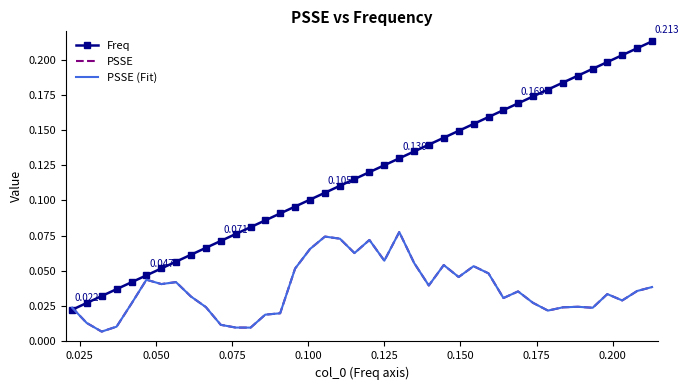

After their last crossing, which series has the higher values: Freq or PSSE?

Freq